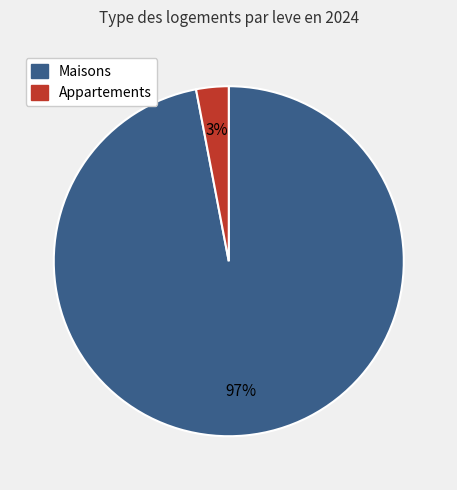

To the nearest percent, what is the average slice percentage?

50%